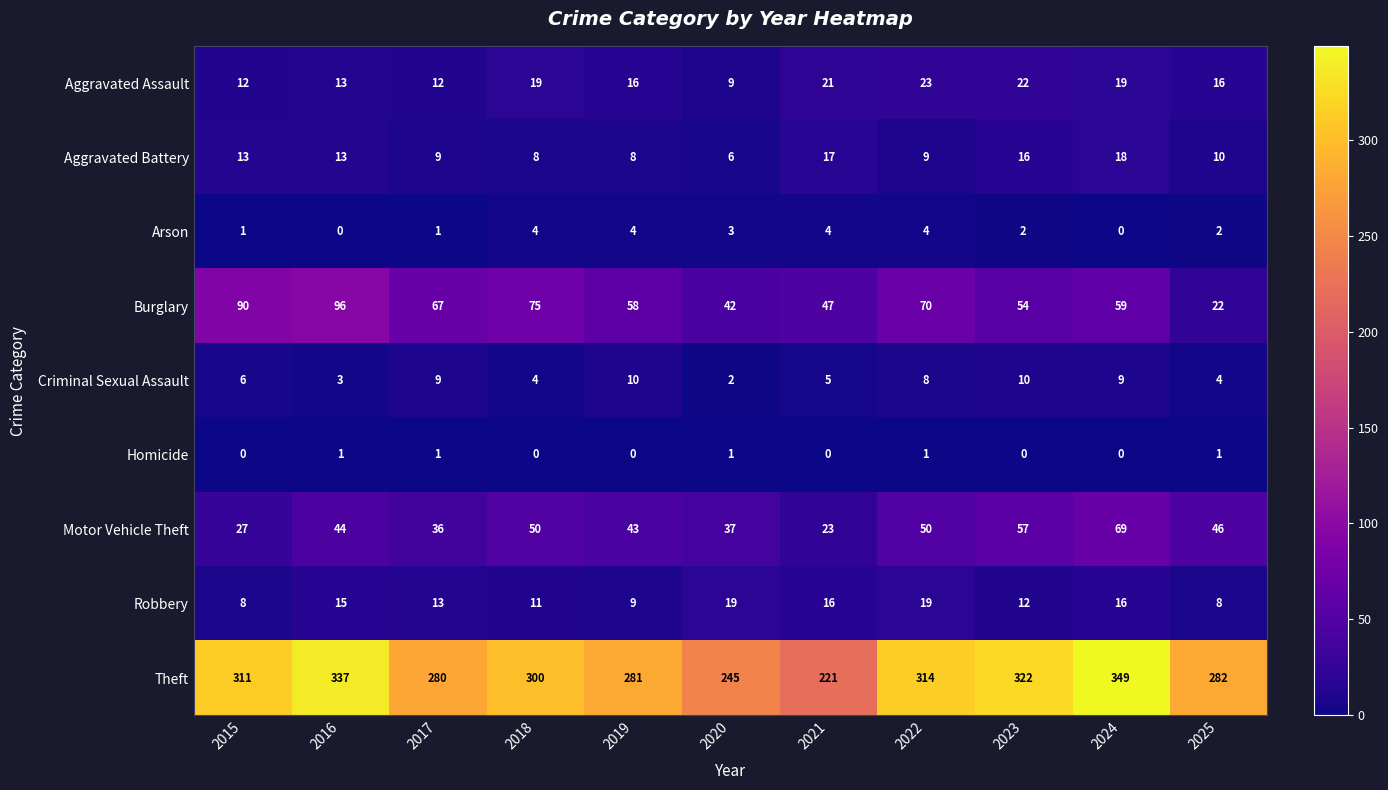

How many categories are shown in the chart?

11